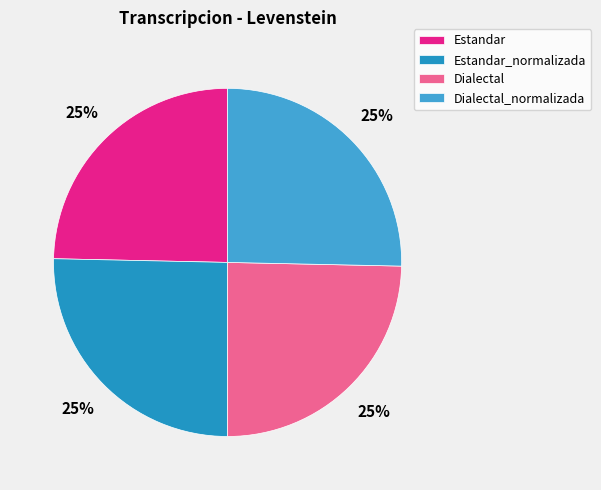

The Estandar_normalizada slice represents 25% of the pie. True or false?

True